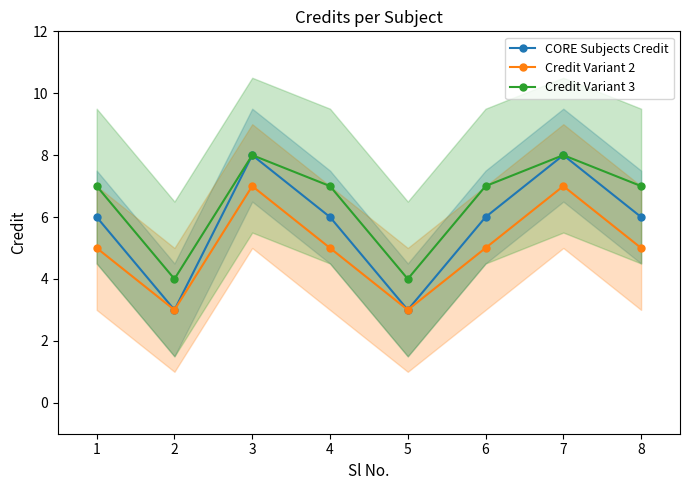

True or false: CORE Subjects Credit and Credit Variant 2 cross at least once.

False